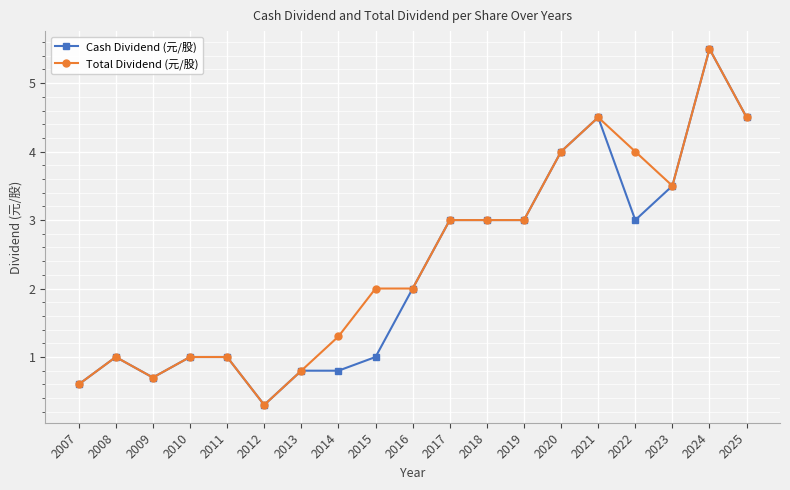

At which category does Total Dividend (元/股) reach its first local valley?

2009